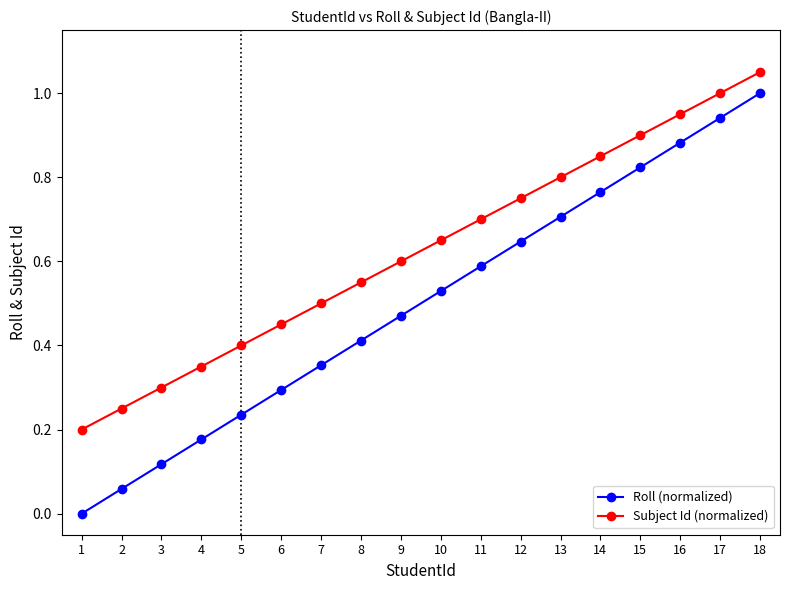

What is the sum of the Subject Id (normalized) values at 1 and 17?

1.2